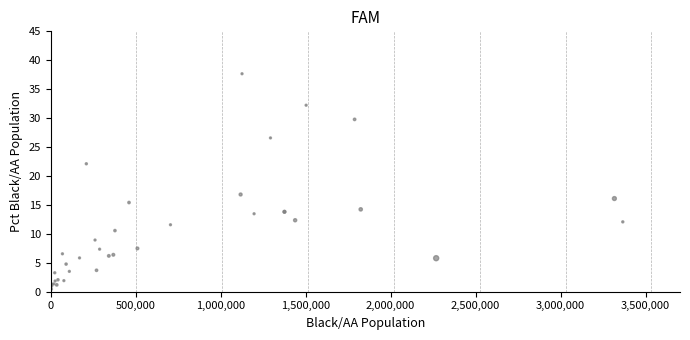

What Y value in the scatter plot is closest to 19?

16.8